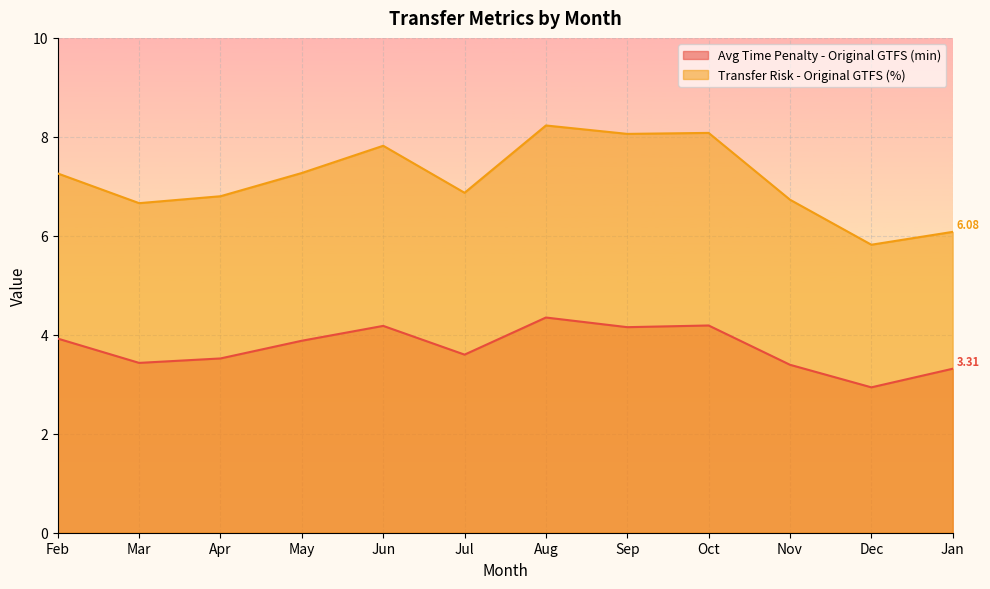

Reading left to right, transcribe all the data shown in this chart.

Avg Time Penalty - Original GTFS (min): Feb=3.9	Mar=3.4	Apr=3.5	May=3.9	Jun=4.2	Jul=3.6	Aug=4.3	Sep=4.2	Oct=4.2	Nov=3.4	Dec=2.9	Jan=3.3
Transfer Risk - Original GTFS (%): Feb=7.3	Mar=6.7	Apr=6.8	May=7.3	Jun=7.8	Jul=6.9	Aug=8.2	Sep=8.1	Oct=8.1	Nov=6.7	Dec=5.8	Jan=6.1